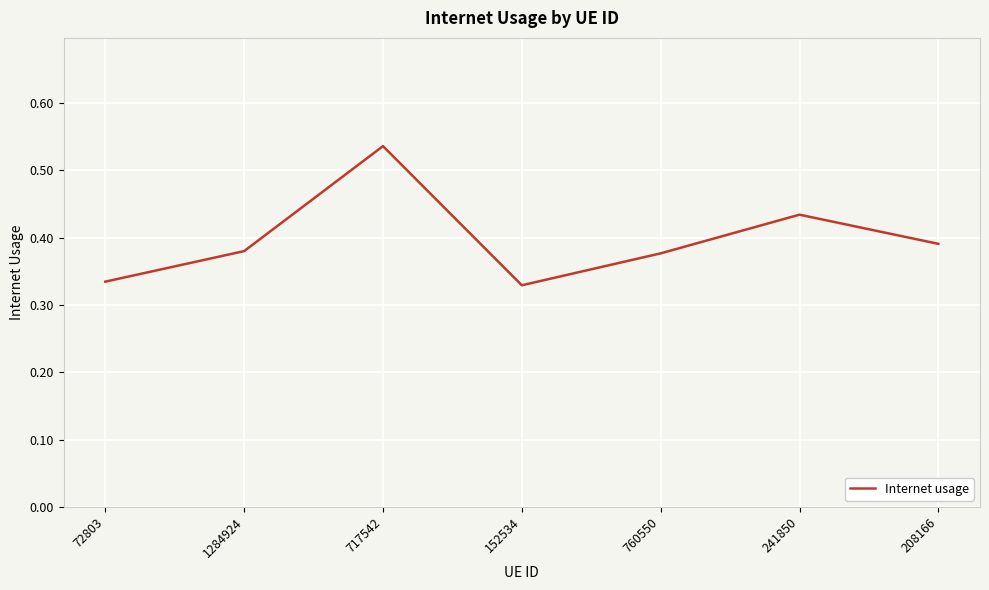

How many interior local valleys (lower than both neighbors) does the data have?

1